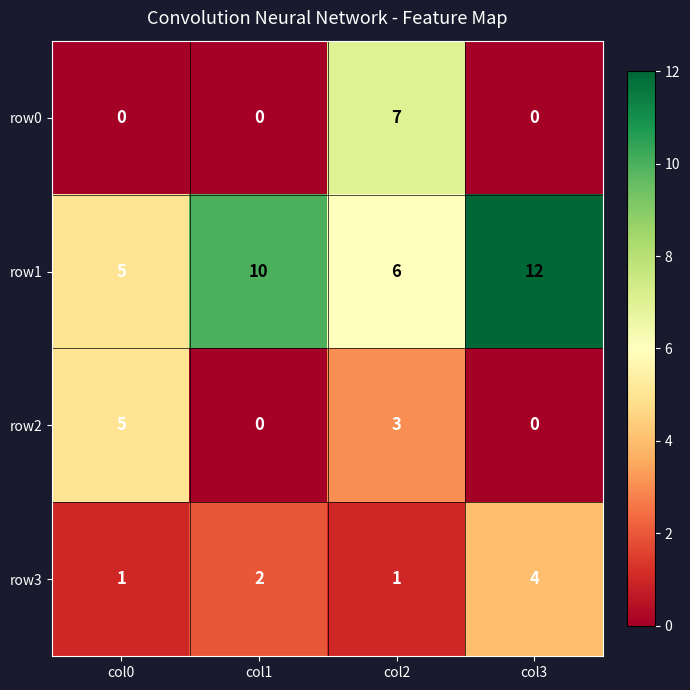

Rank the categories by row1 value from highest to lowest.

col3, col1, col2, col0